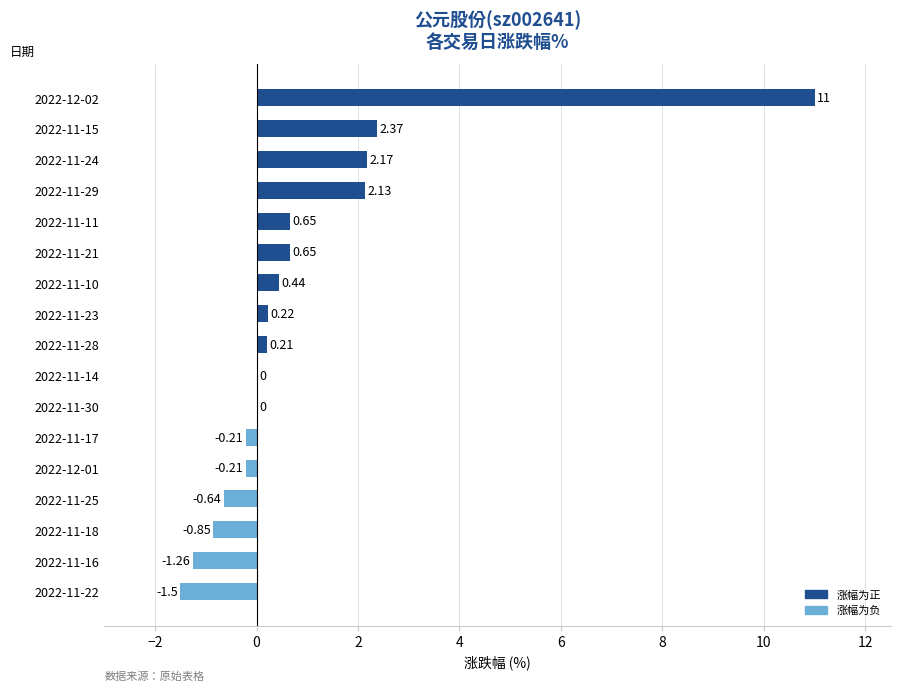

How many series are shown in this chart?

1